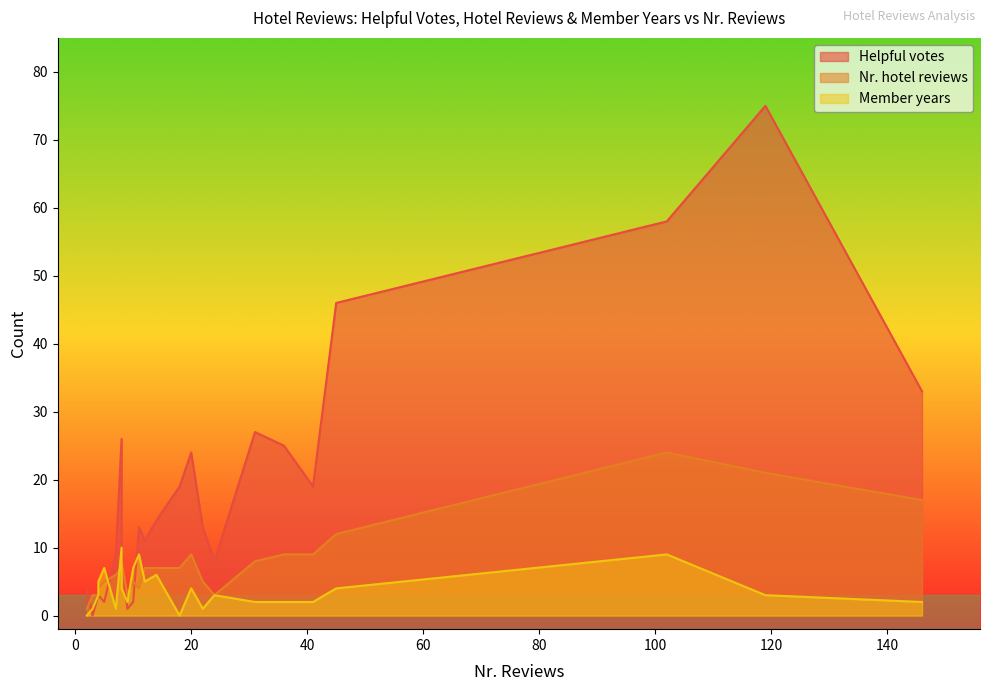

At which label does Member years reach its minimum?

2